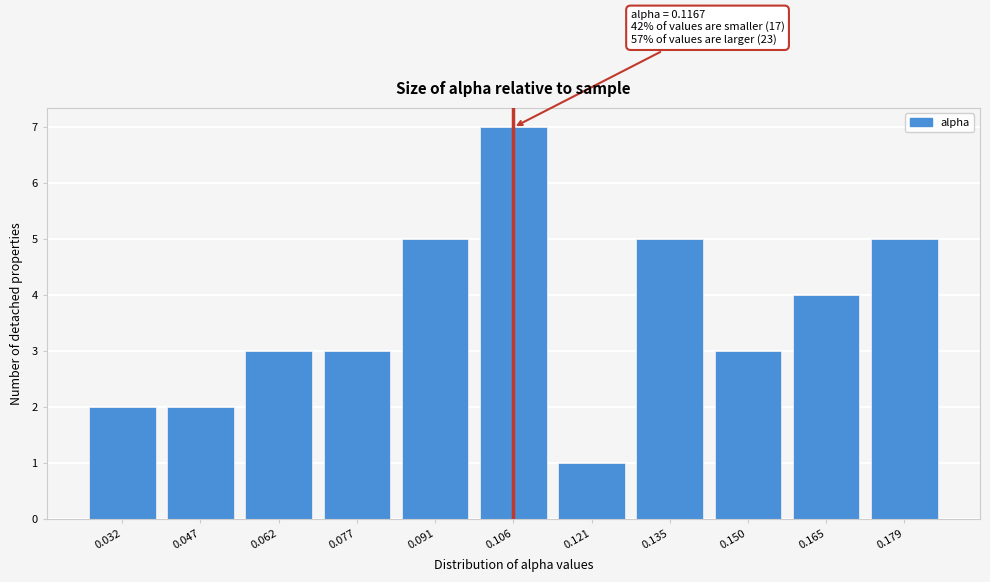

Reading left to right, transcribe all the data shown in this chart.

0.032=2	0.047=2	0.062=3	0.077=3	0.091=5	0.106=7	0.121=1	0.135=5	0.150=3	0.165=4	0.179=5